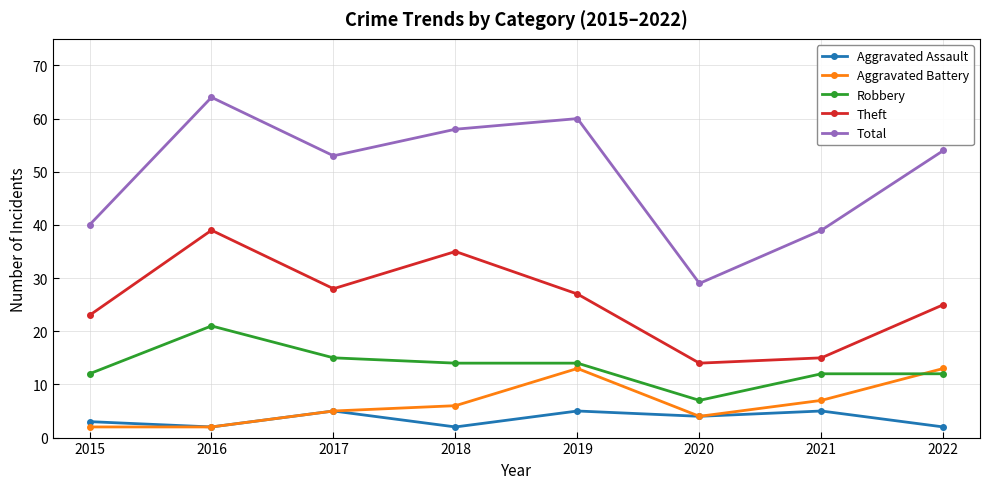

Rank the series by their maximum value, from lowest to highest.

Aggravated Assault, Aggravated Battery, Robbery, Theft, Total